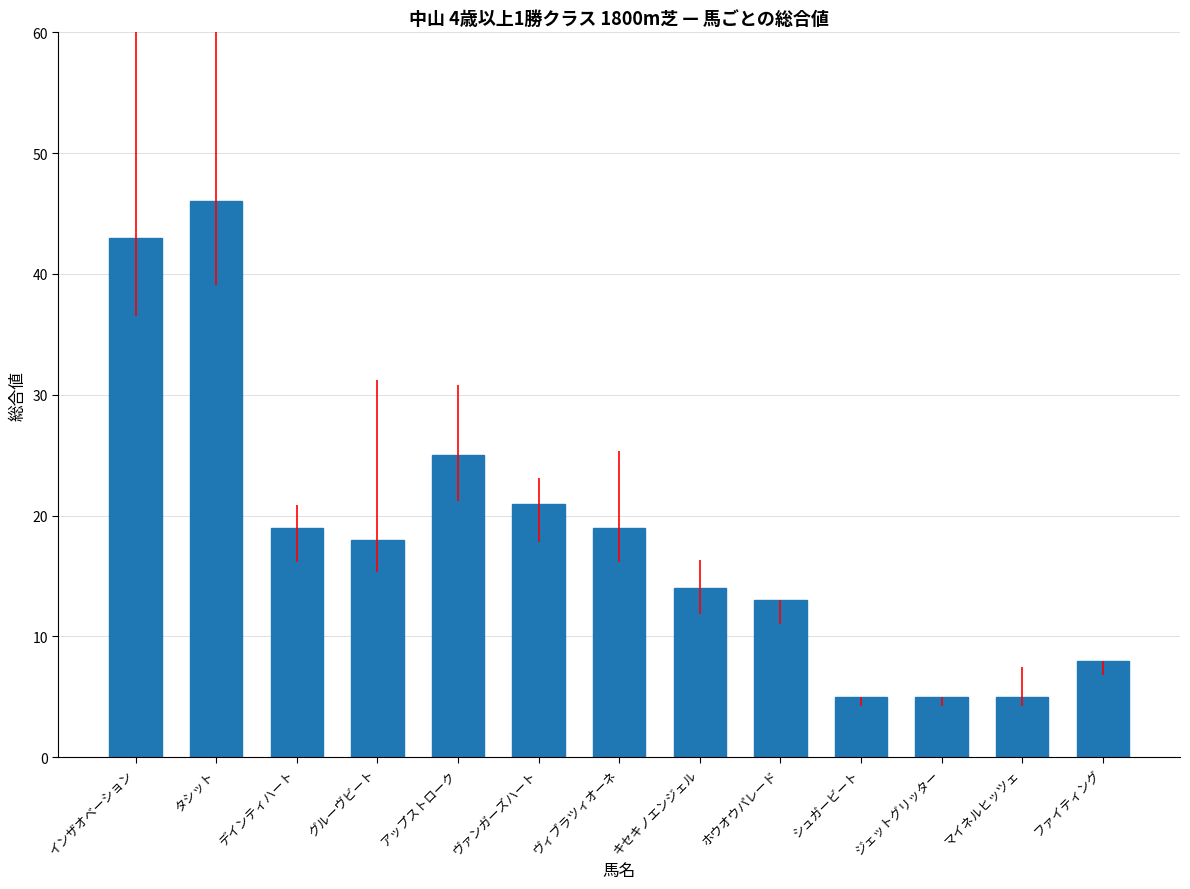

Are the bars grouped side by side (vs. stacked)?

No